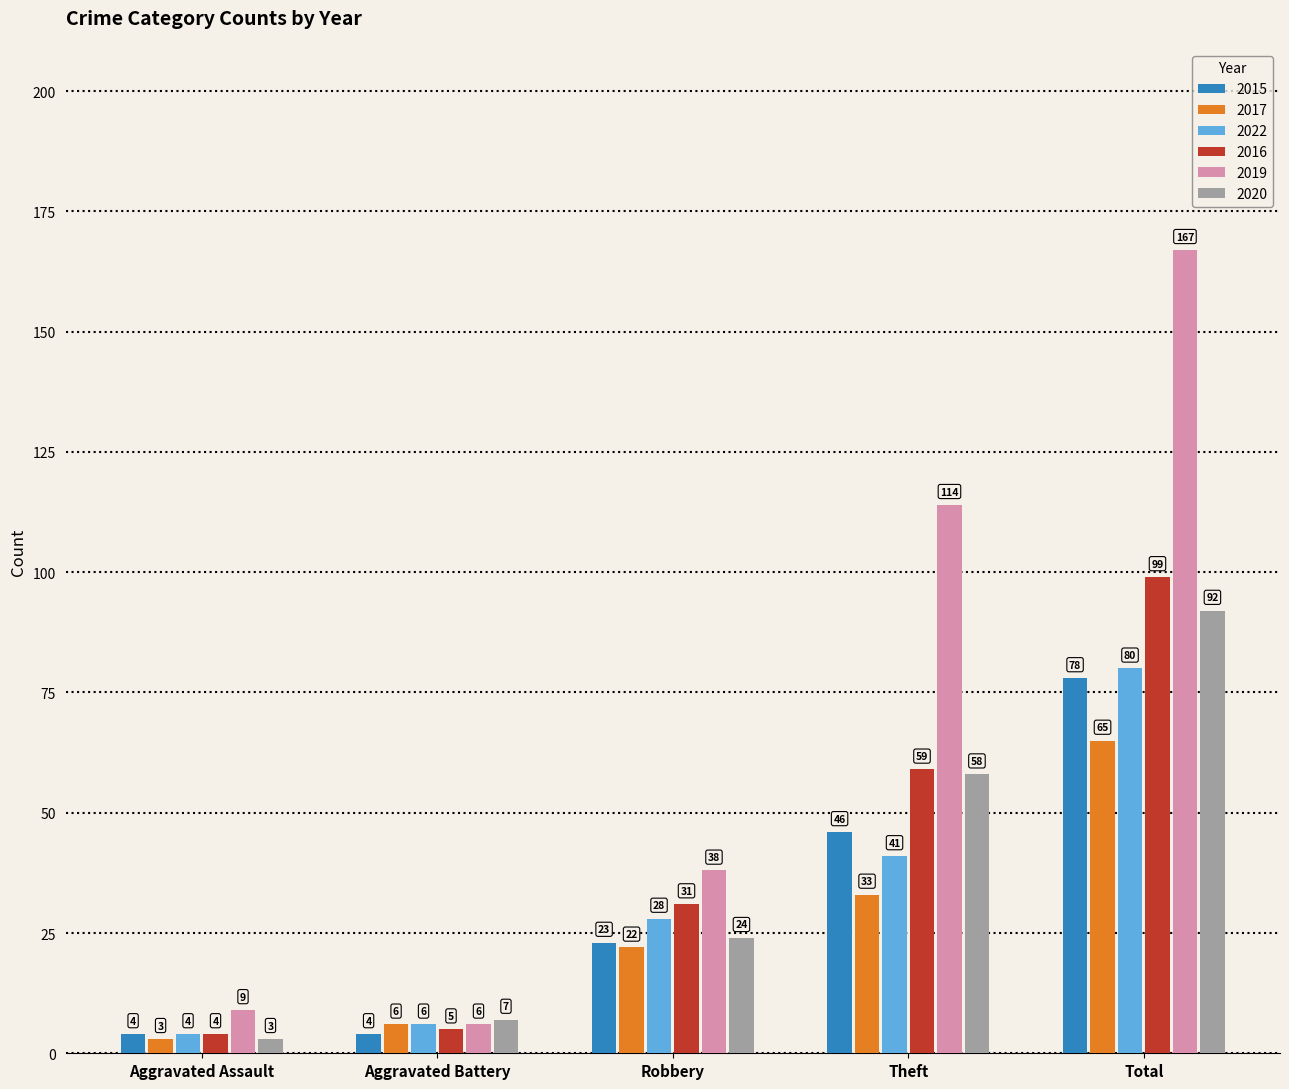

What is the difference between the maximum and minimum values in the 2020 series?

89